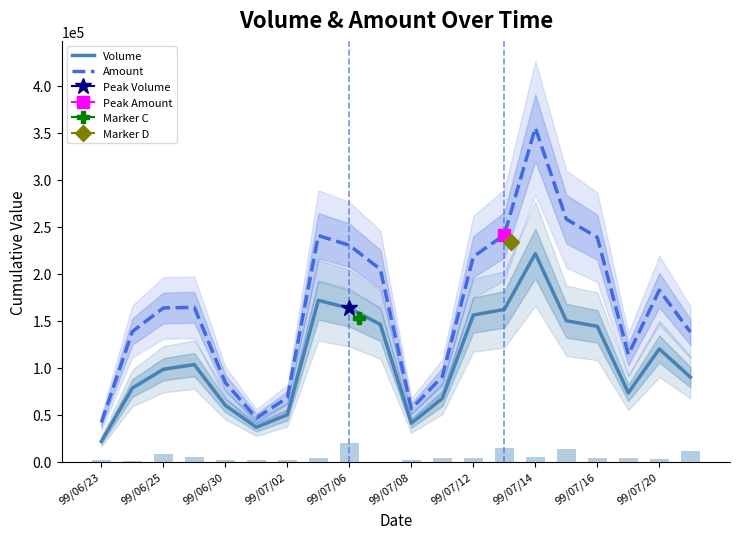

Reading left to right, transcribe all the data shown in this chart.

Volume: 21666.7	78333.3	98333.3	103333.3	60000.0	36666.7	50000.0	171666.7	163333.3	146000.0	41000.0	67333.3	156000.0	162000.0	221333.3	150000.0	144000.0	73333.3	120000.0	90000.0
Amount: 41733.3	138433.3	163566.7	164233.3	84200.0	46566.7	68100.0	240566.7	230233.3	204733.3	56300.0	90613.3	218053.3	241283.3	355243.3	258036.7	238673.3	114033.3	182533.3	137966.7